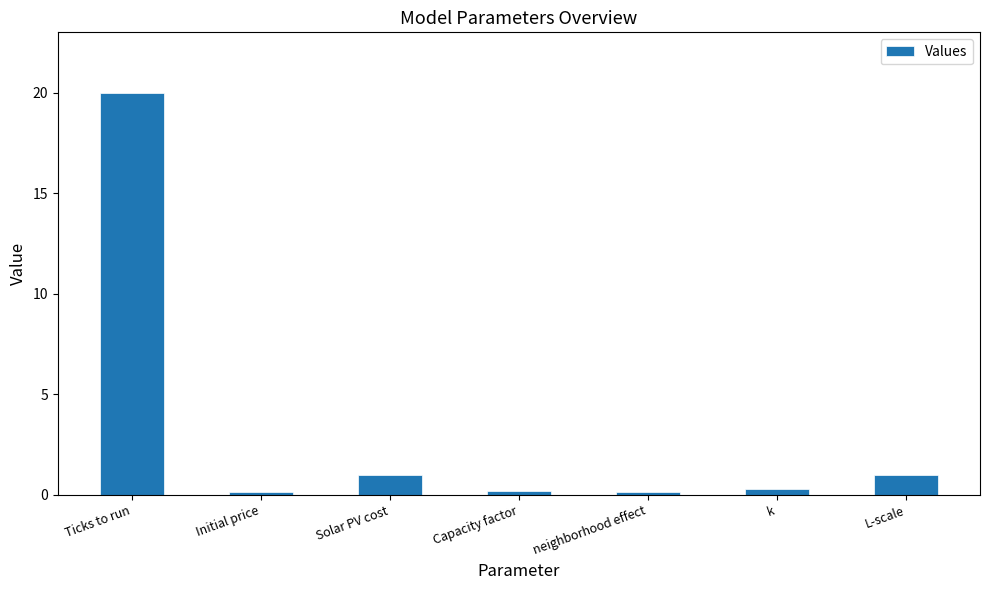

What is the sum of all values?

22.8